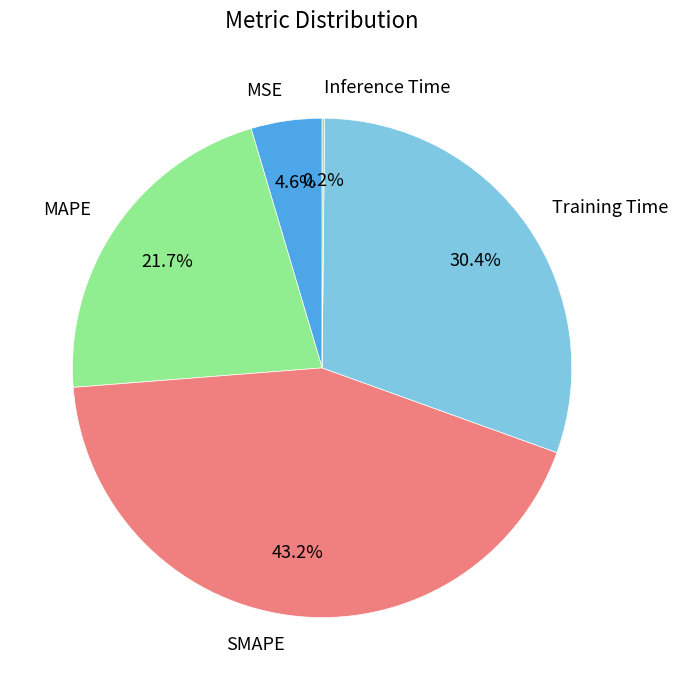

Is there a majority slice in this chart?

No